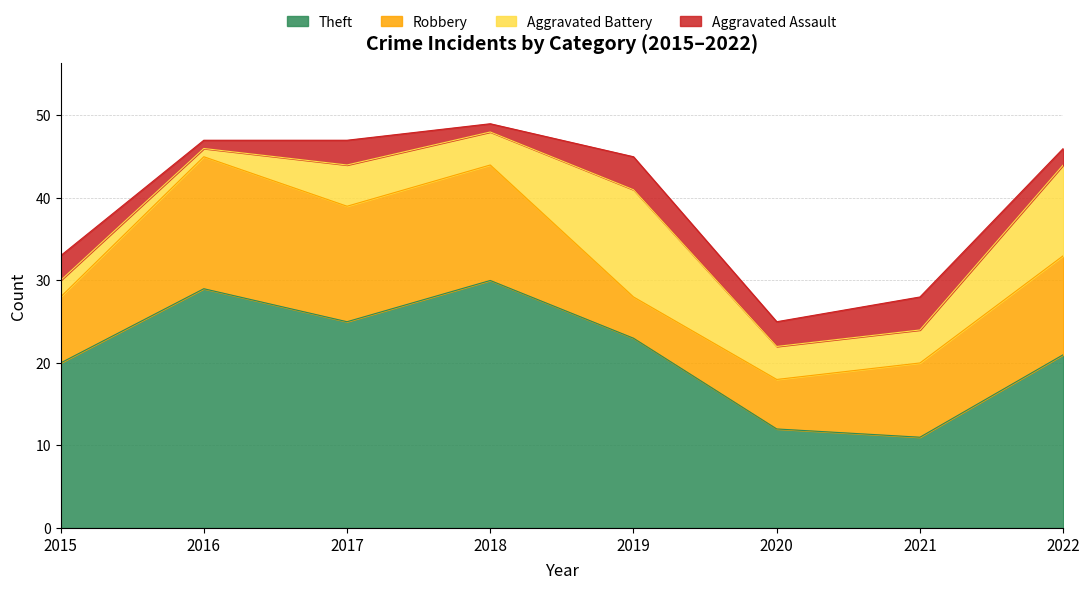

What is the lowest value of the Robbery series?

5